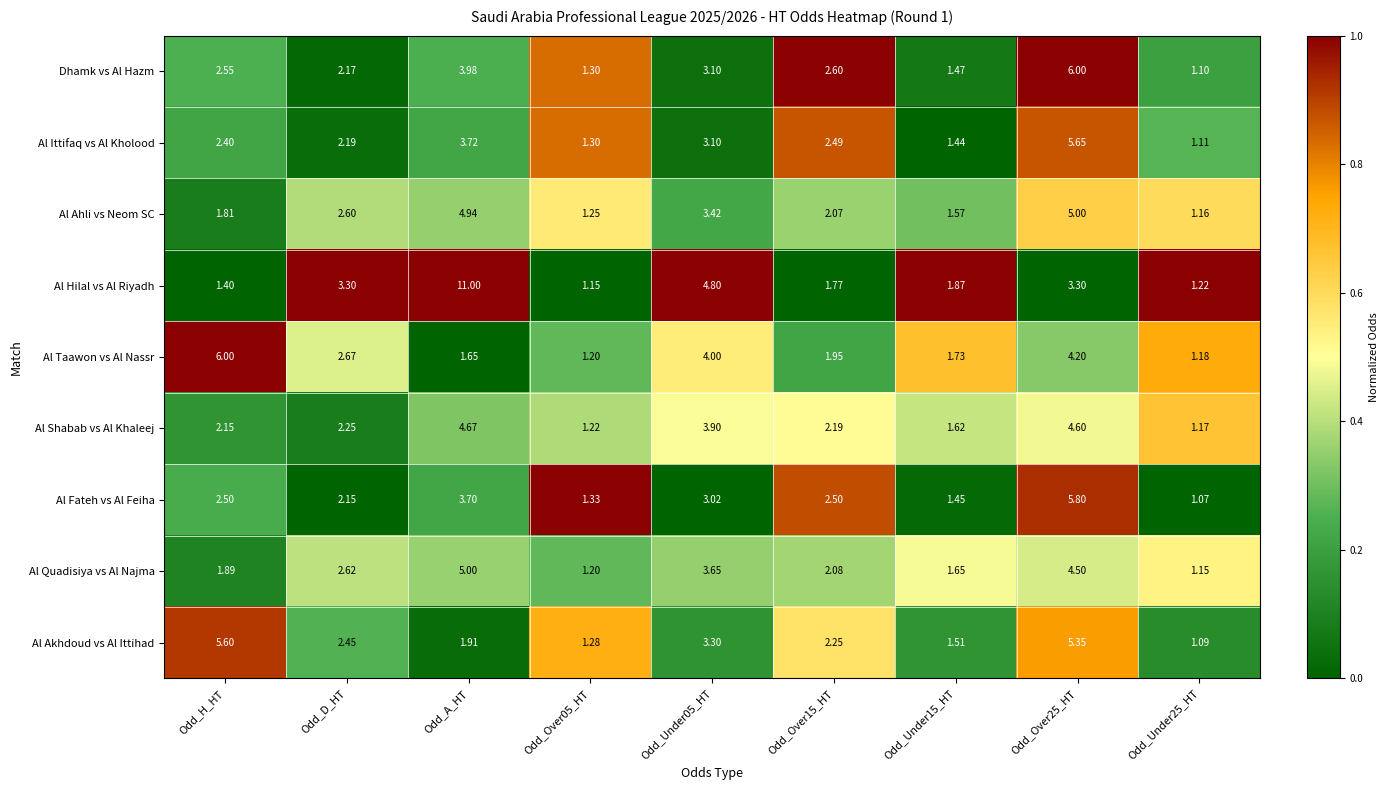

Count the number of categories in the chart.

9